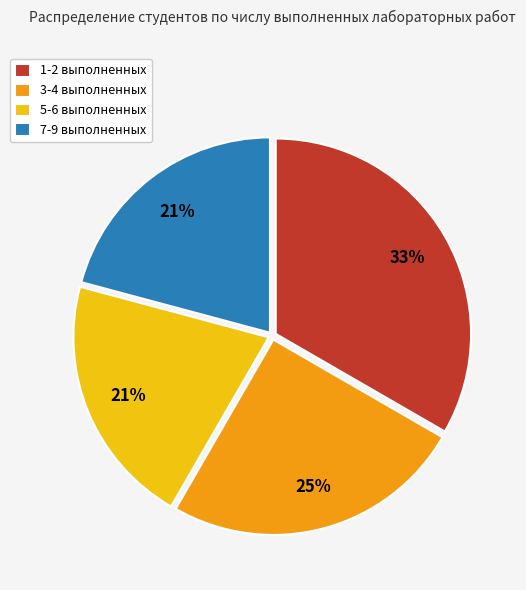

Does 3-4 выполненных represent more than half of the total?

No